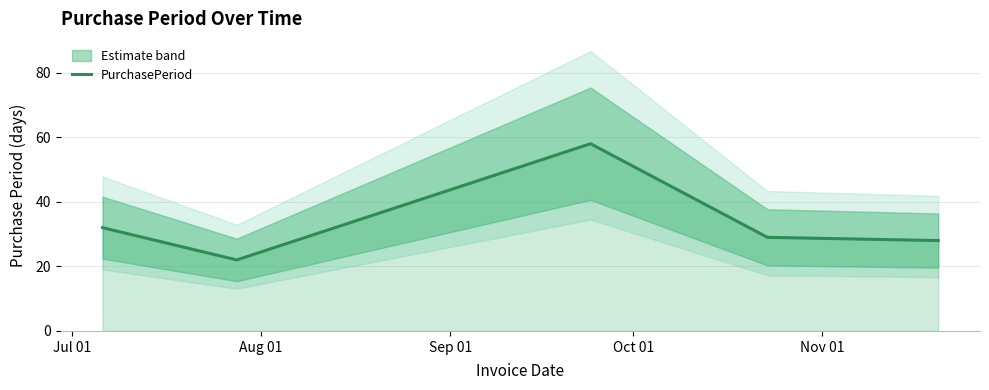

How many points are lower than both their immediate neighbors (excluding endpoints)?

1